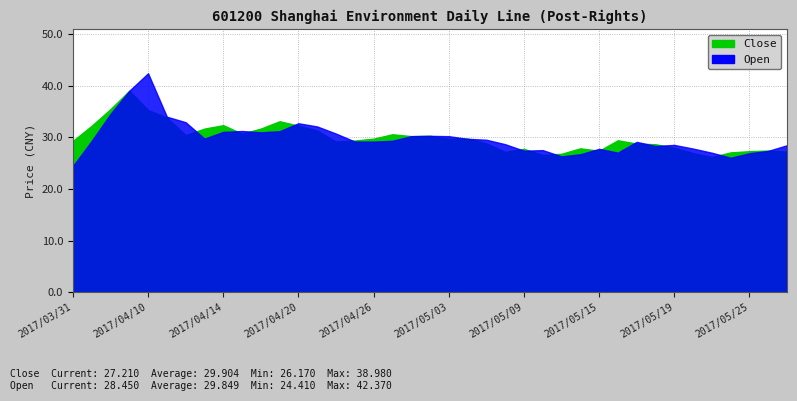

What is the spread (max minus min) of values at 2017/05/31?

1.2